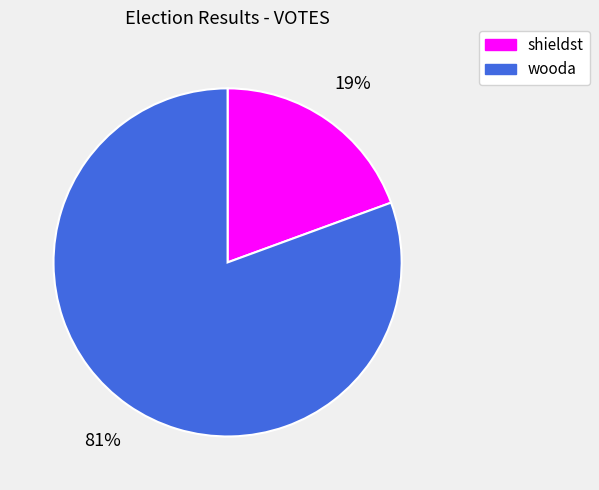

What percentage is the wooda slice, to the nearest percent?

81%